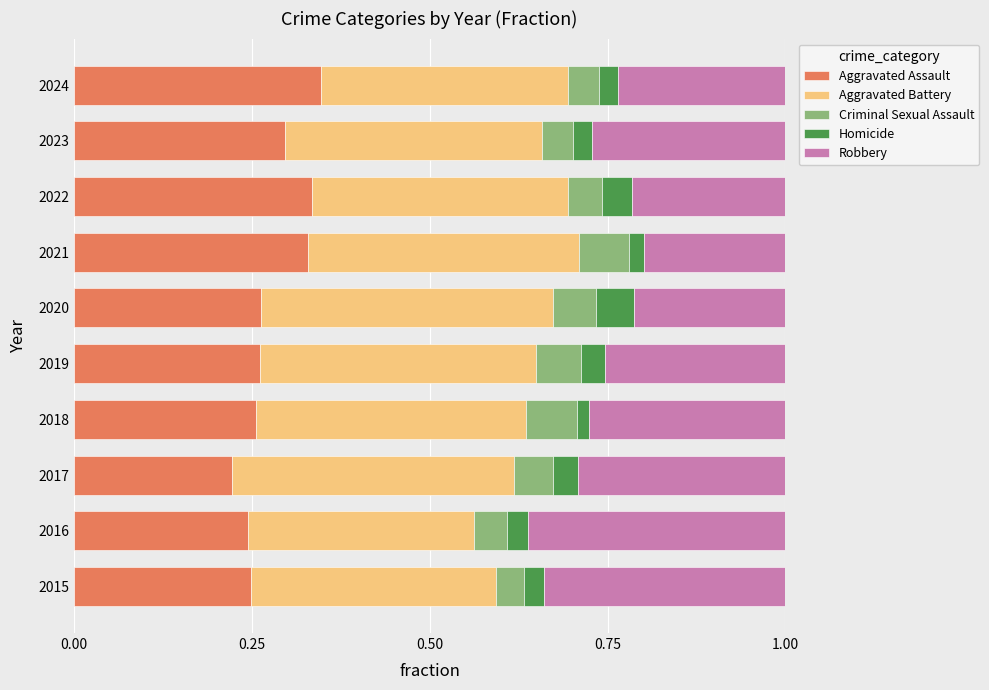

Is it true that Aggravated Assault equals 0.2 at 2022?

False